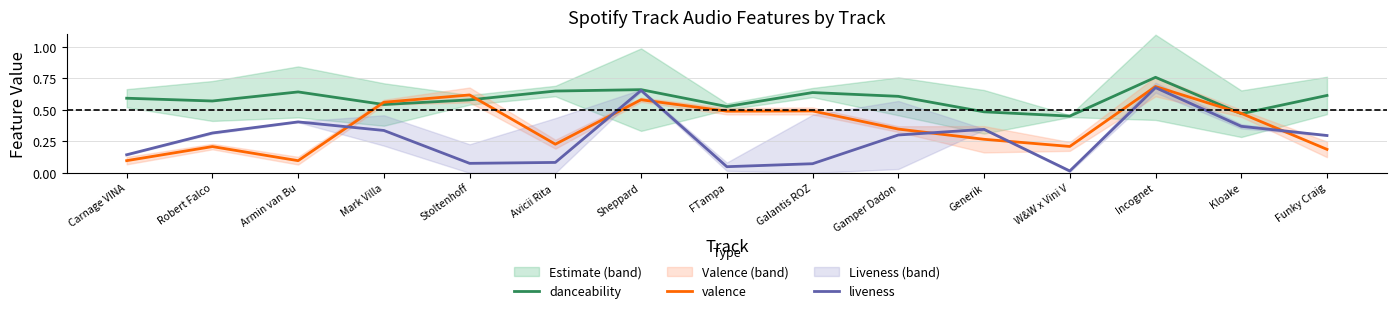

Is it true that liveness equals 0.1 at Galantis ROZ?

True